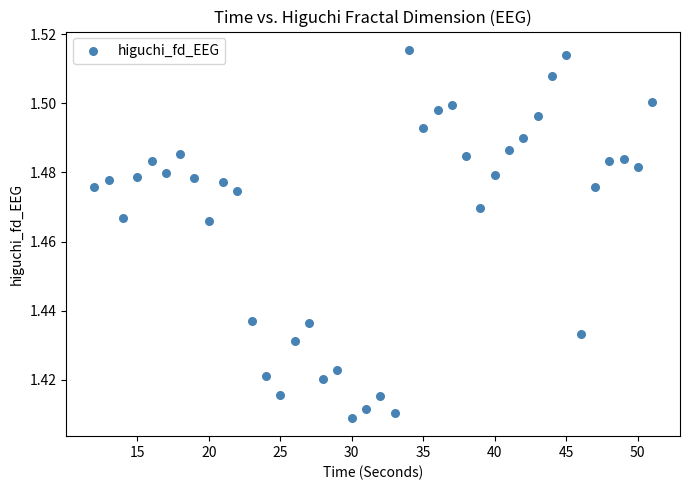

What is the range of X values (max minus min)?

39.0